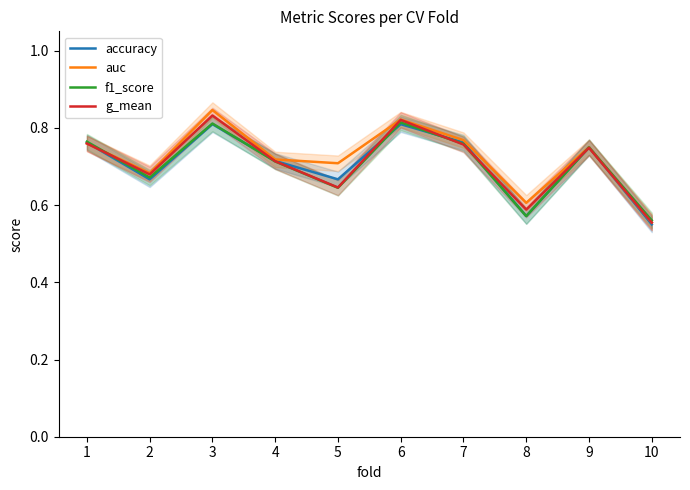

Reading right to left, list all the values displayed in this chart.

accuracy: 10=0.6	9=0.8	8=0.6	7=0.8	6=0.8	5=0.7	4=0.7	3=0.8	2=0.7	1=0.8
auc: 10=0.6	9=0.8	8=0.6	7=0.8	6=0.8	5=0.7	4=0.7	3=0.8	2=0.7	1=0.8
f1_score: 10=0.6	9=0.7	8=0.6	7=0.8	6=0.8	5=0.6	4=0.7	3=0.8	2=0.7	1=0.8
g_mean: 10=0.6	9=0.7	8=0.6	7=0.8	6=0.8	5=0.6	4=0.7	3=0.8	2=0.7	1=0.8